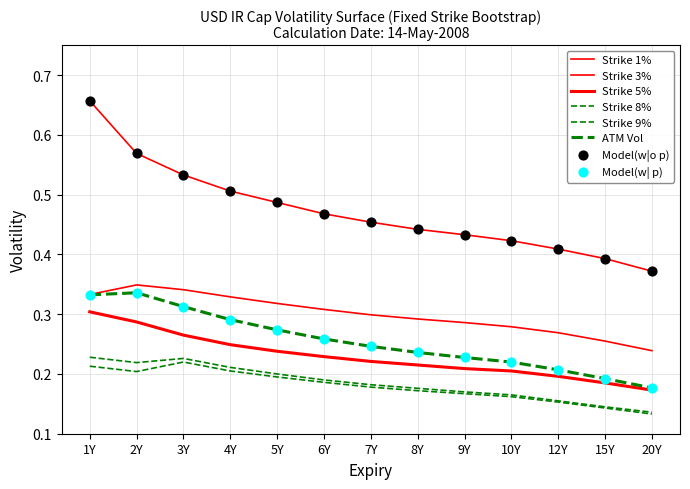

Is this an area chart (filled region under the line)?

No